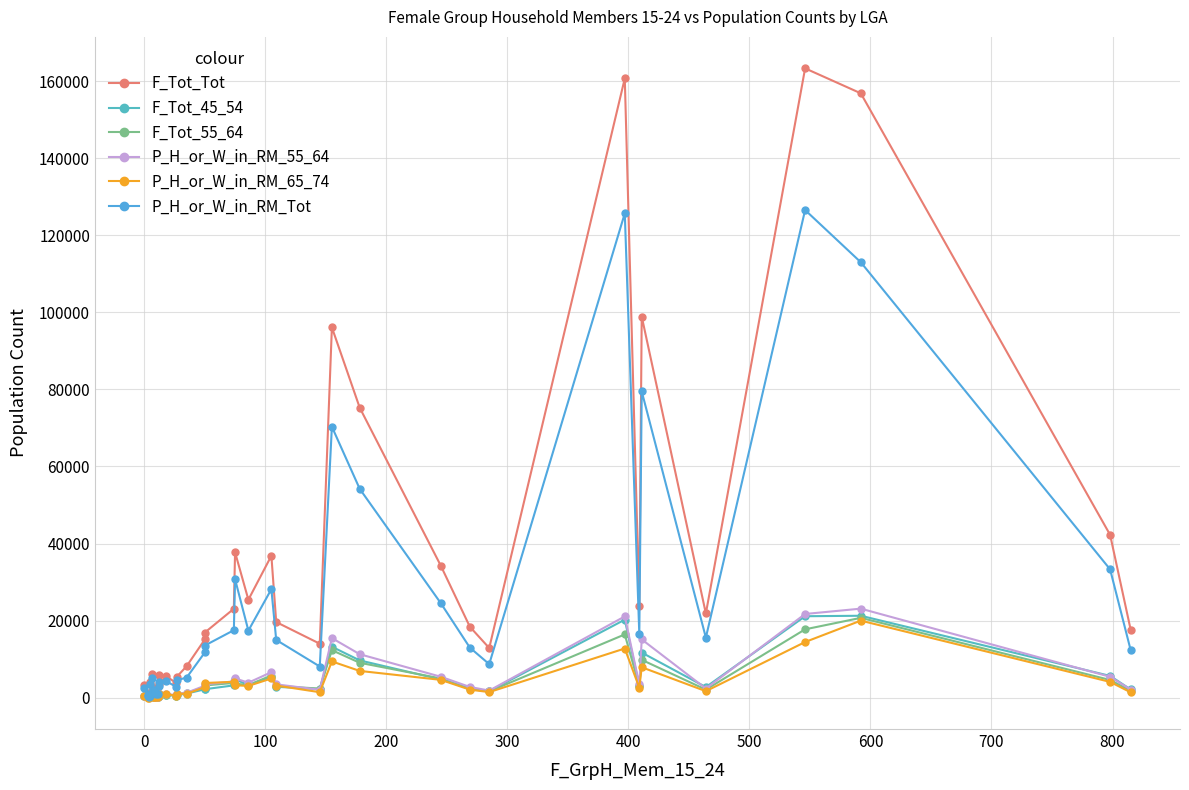

Which series has the largest range (max minus min)?

F_Tot_Tot